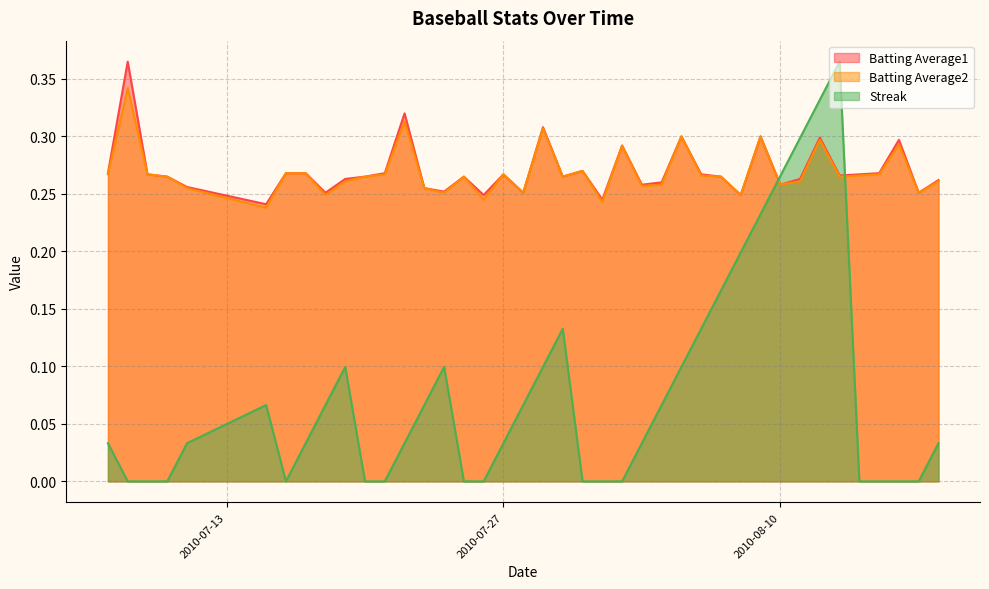

True or false: Streak and Batting Average2 cross at least once.

True